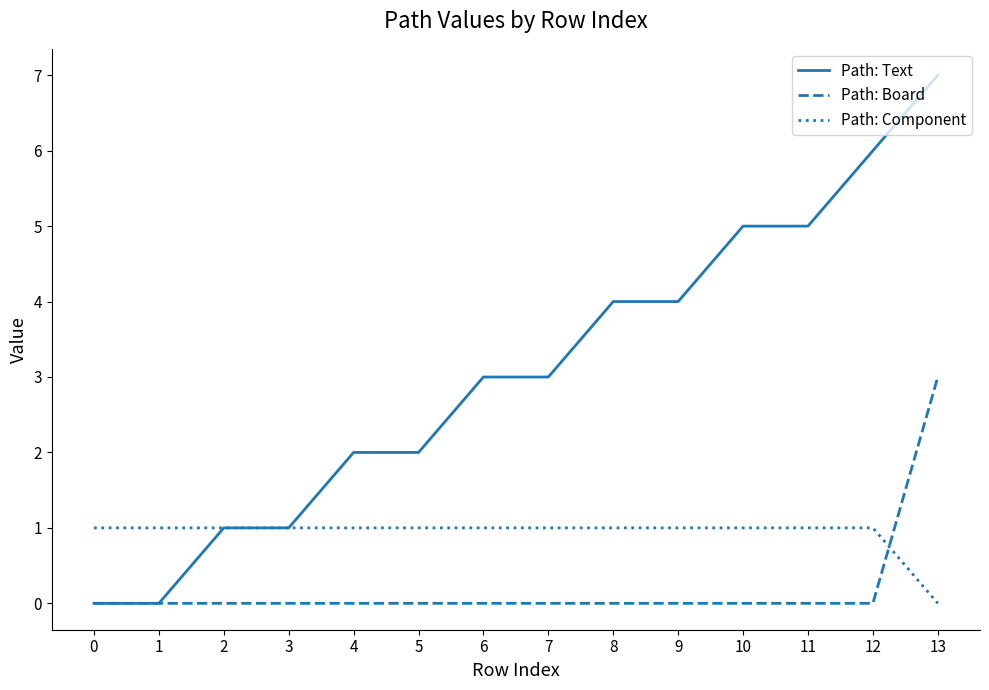

Reading left to right, extract all data points from this chart.

Path: Text: 0	0	1	1	2	2	3	3	4	4	5	5	6	7
Path: Board: 0	0	0	0	0	0	0	0	0	0	0	0	0	3
Path: Component: 1	1	1	1	1	1	1	1	1	1	1	1	1	0